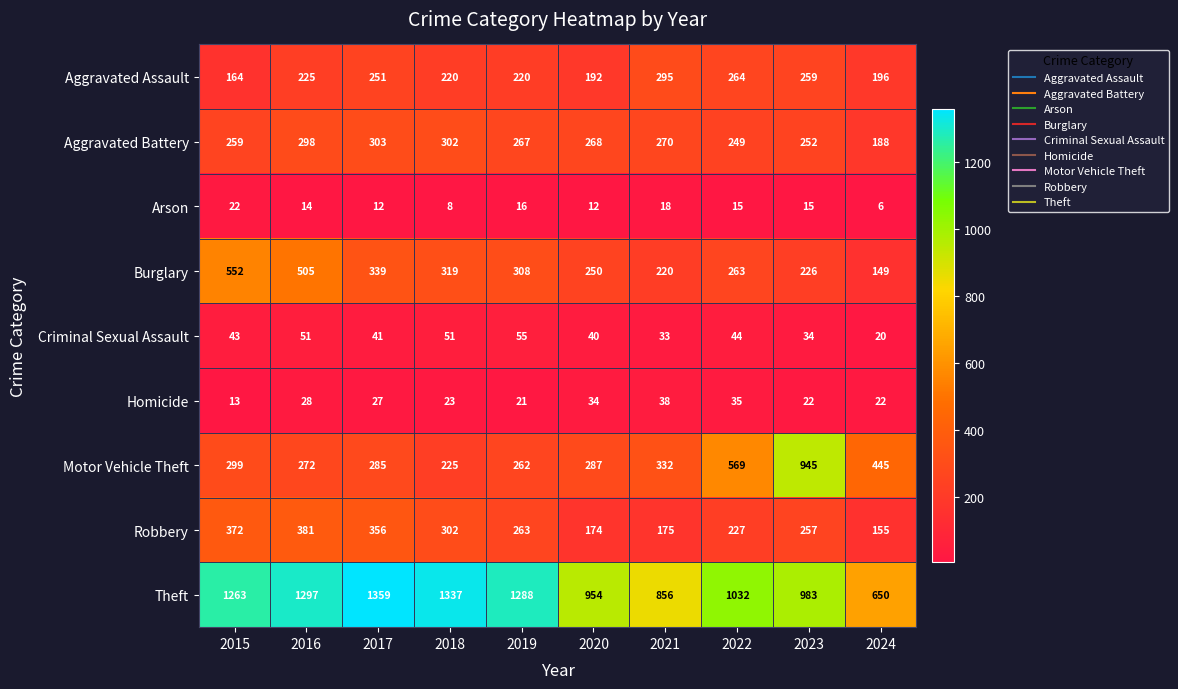

List the labels in order of Motor Vehicle Theft value, smallest first.

2018, 2019, 2016, 2017, 2020, 2015, 2021, 2024, 2022, 2023